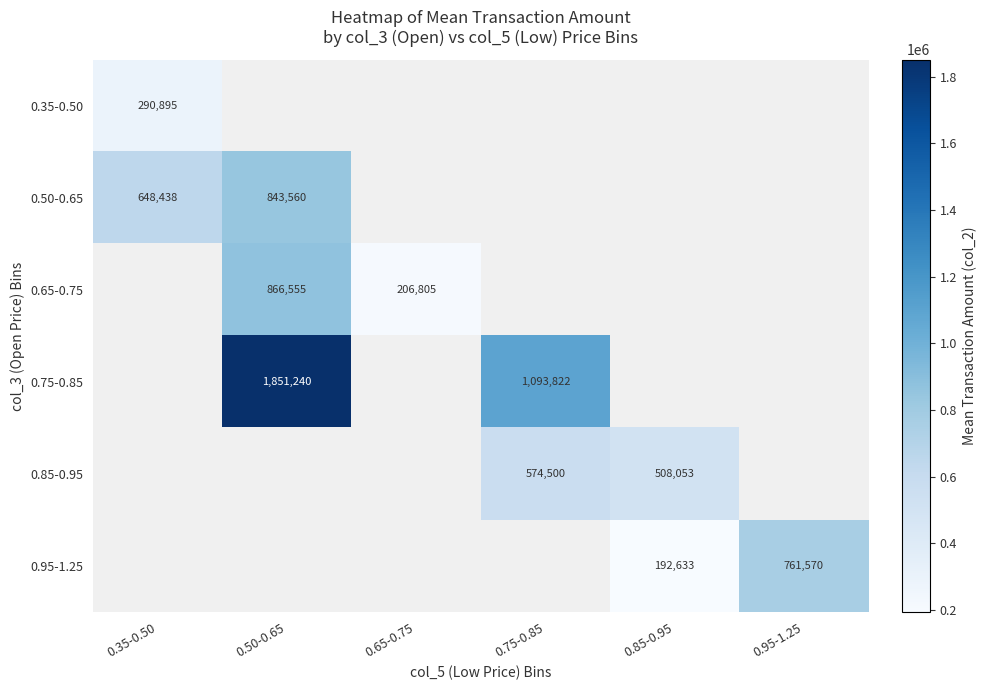

Is it true that 0.95-1.25 equals 58001 at 0.85-0.95?

False